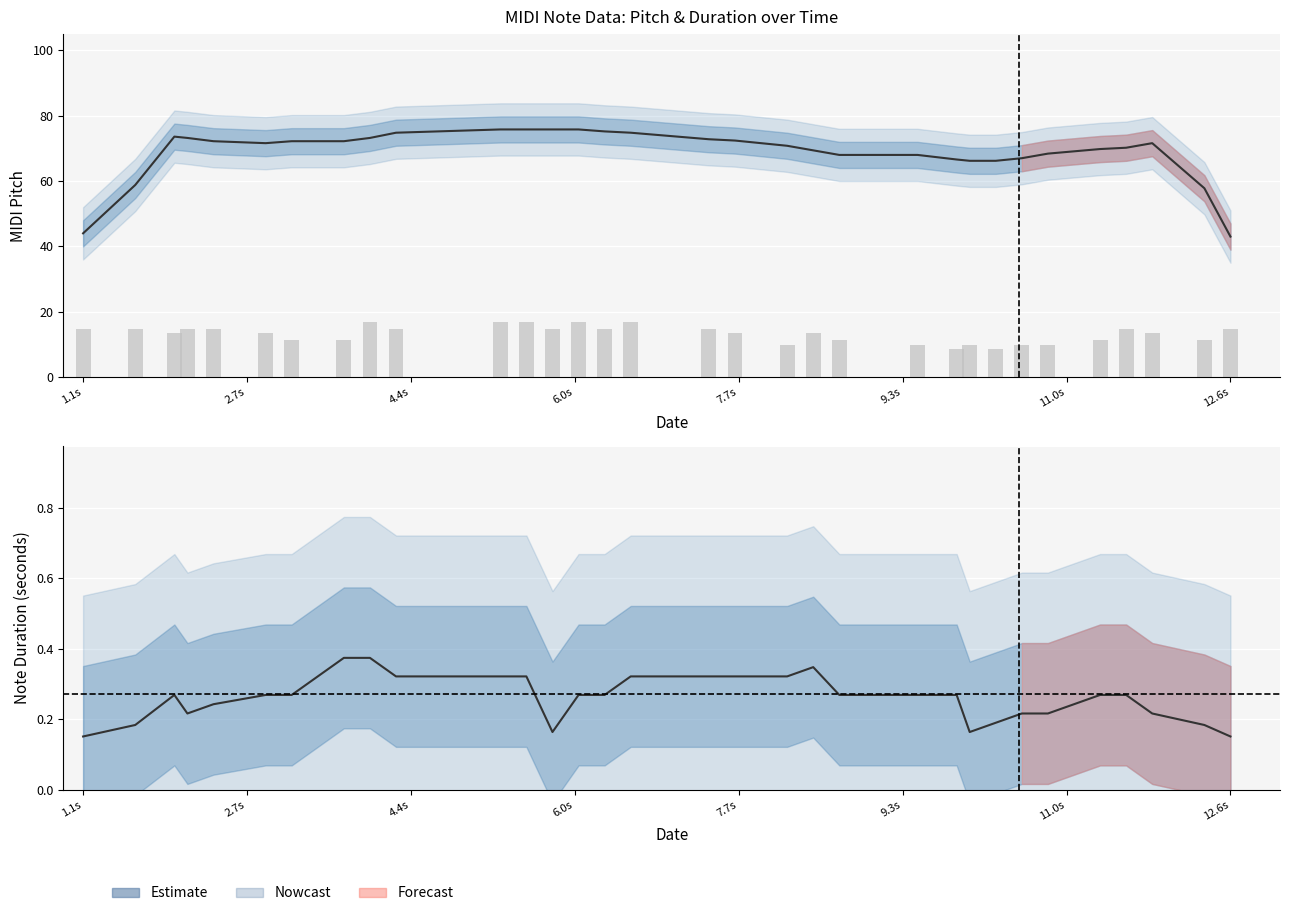

At how many categories does at least one series exceed 73?

15